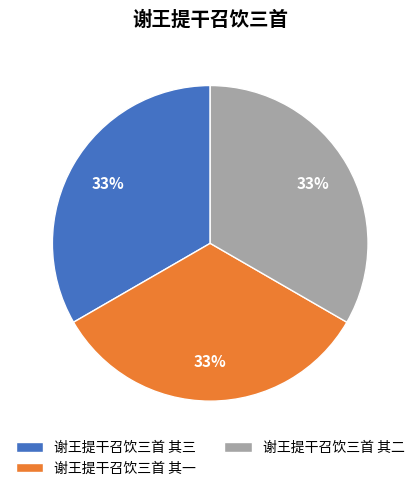

True or false: 谢王提干召饮三首 其二 accounts for 19% of the total.

False